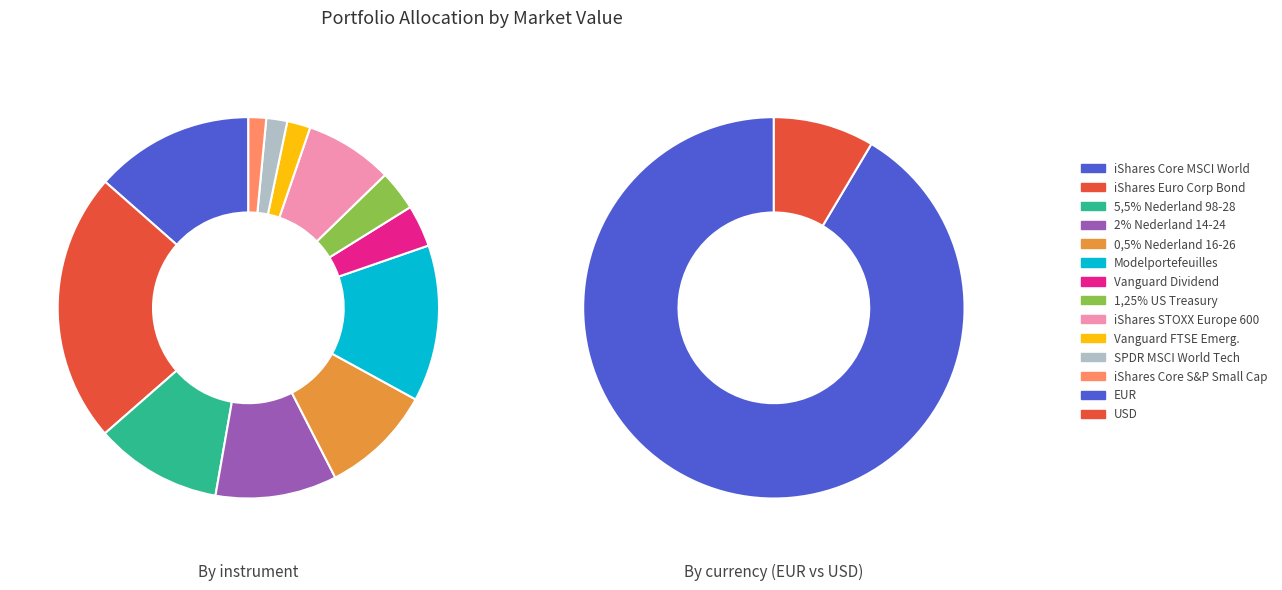

Does any single category account for the majority?

No